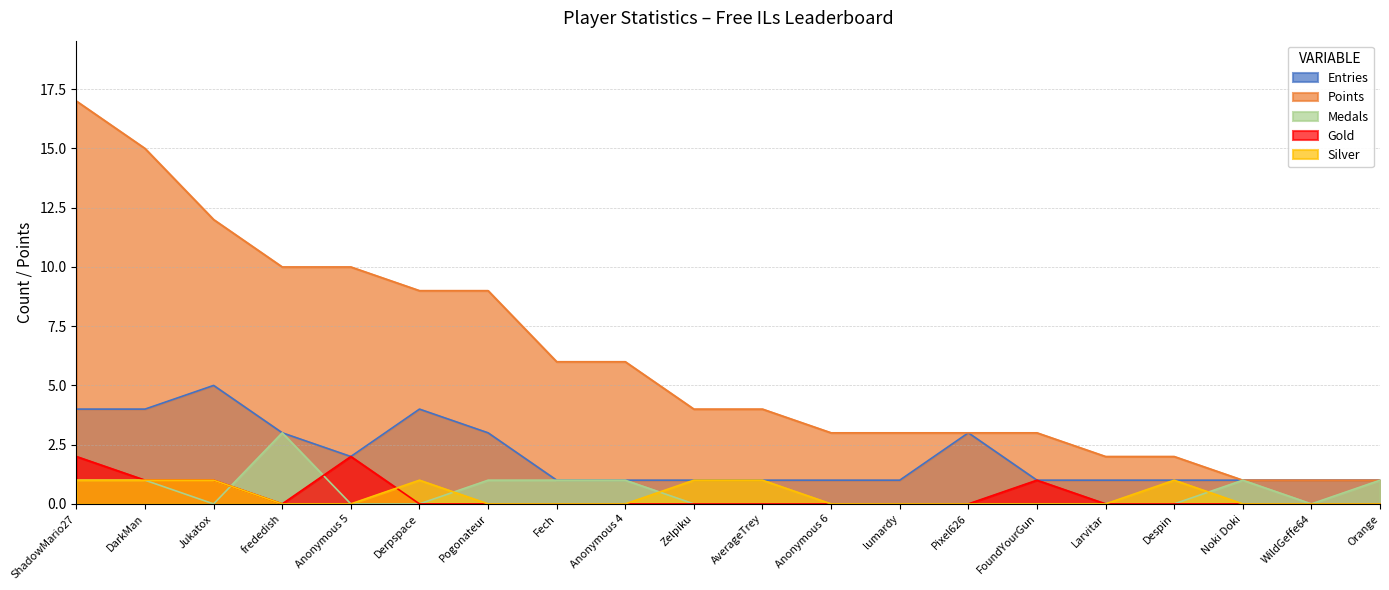

Reading right to left, list all the values displayed in this chart.

Entries: 1	1	1	1	1	1	3	1	1	1	1	1	1	3	4	2	3	5	4	4
Points: 1	1	1	2	2	3	3	3	3	4	4	6	6	9	9	10	10	12	15	17
Medals: 1	0	1	0	0	0	0	0	0	0	0	1	1	1	0	0	3	0	1	1
Gold: 0	0	0	0	0	1	0	0	0	0	0	0	0	0	0	2	0	1	1	2
Silver: 0	0	0	1	0	0	0	0	0	1	1	0	0	0	1	0	0	1	1	1